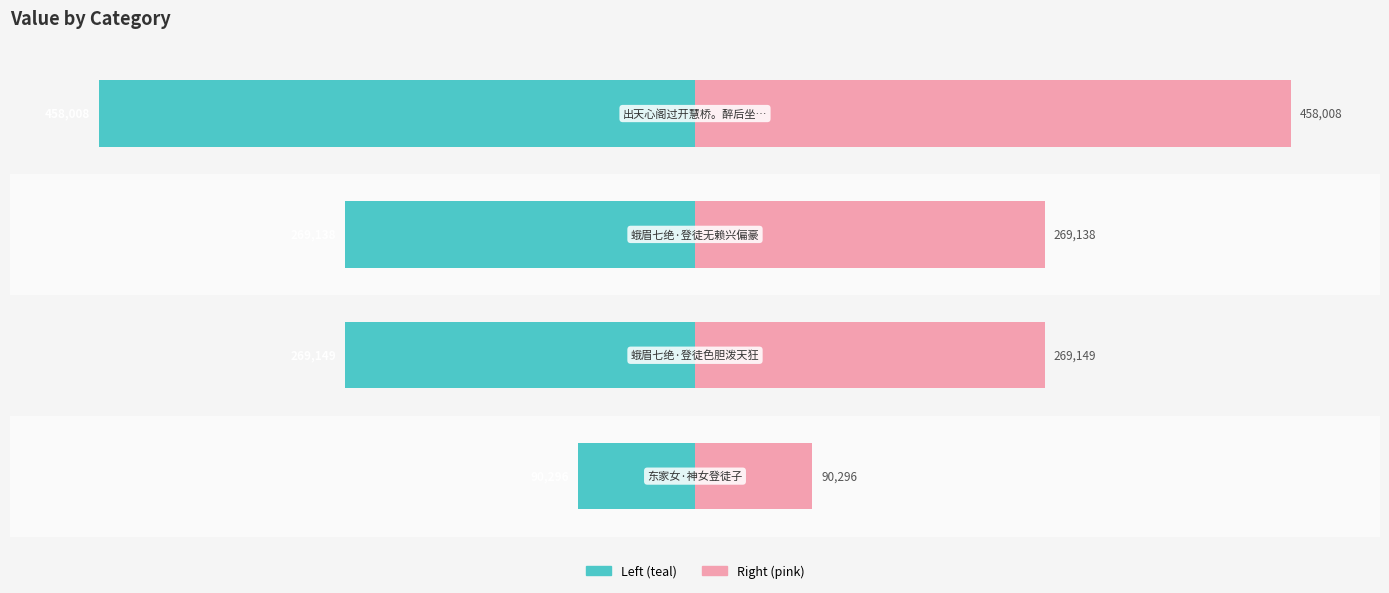

How many bars are there in each group?

2